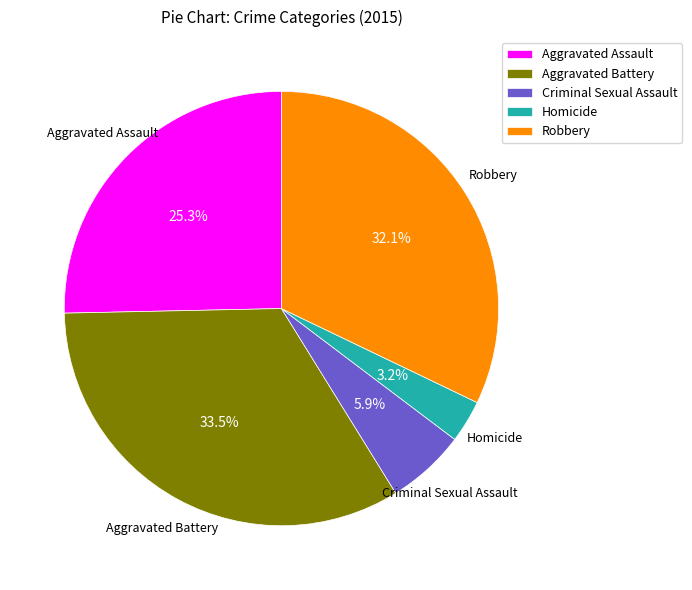

Does any single category account for the majority?

No